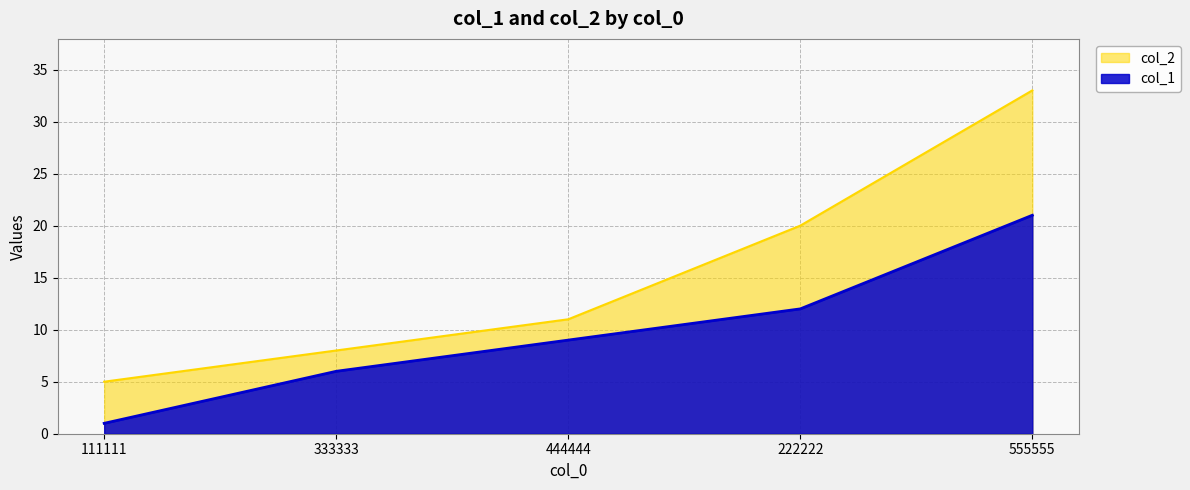

True or false: col_1 and col_2 cross at least once.

False